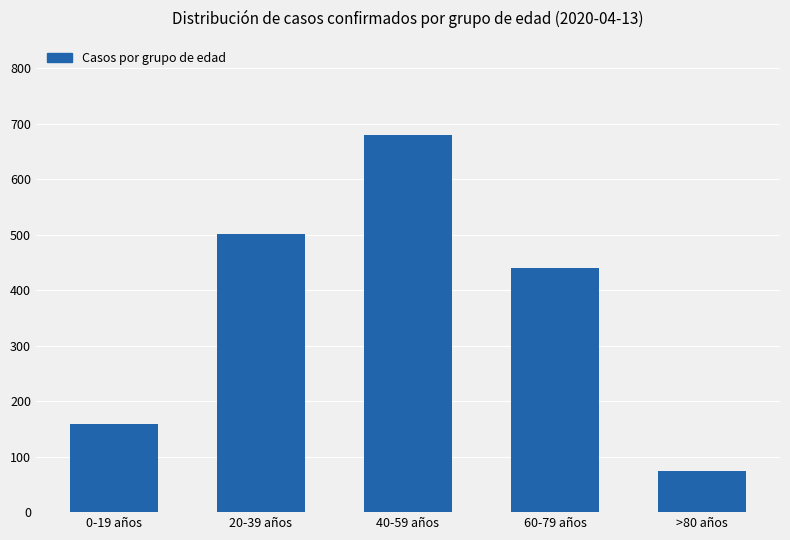

Is it true that the value at 20-39 años is 502?

True